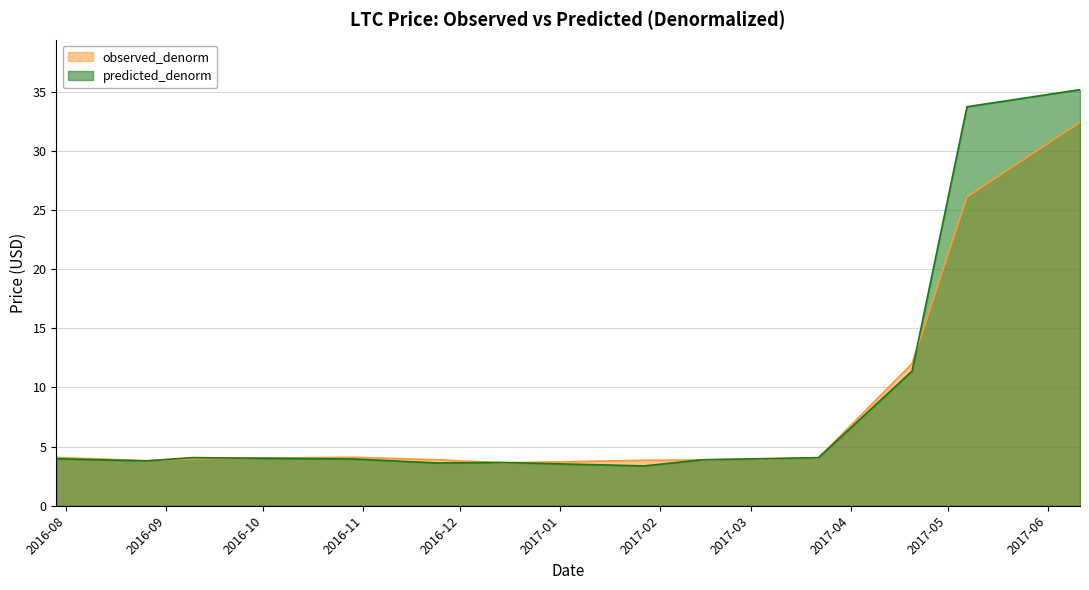

Rank the categories by predicted_denorm value from lowest to highest.

2017-01-27, 2016-11-24, 2016-12-14, 2016-08-26, 2017-02-14, 2016-10-29, 2016-07-29, 2017-03-22, 2016-09-09, 2017-04-20, 2017-05-07, 2017-06-11